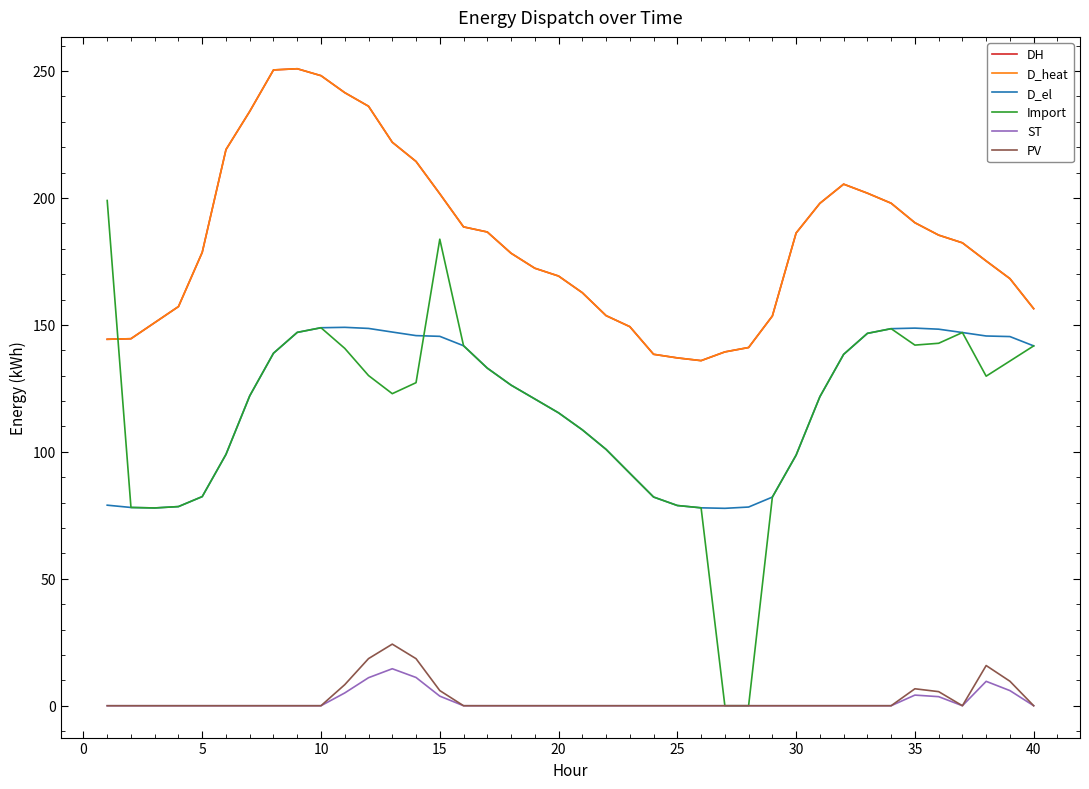

What is the difference between the maximum and minimum values in the DH series?

115.0